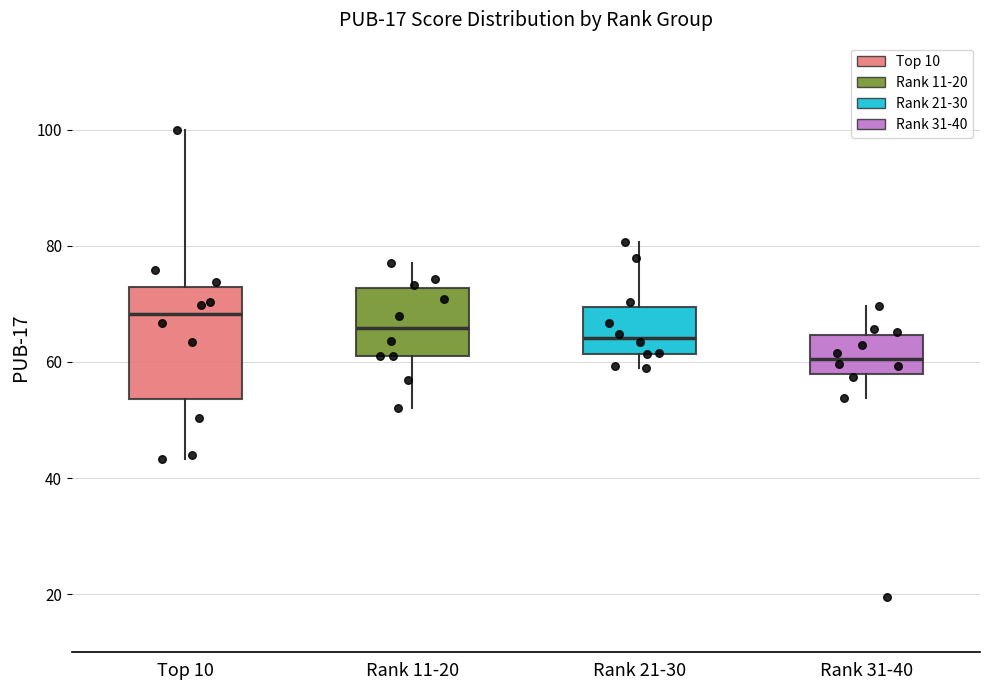

Which box's median line is the highest?

Top 10